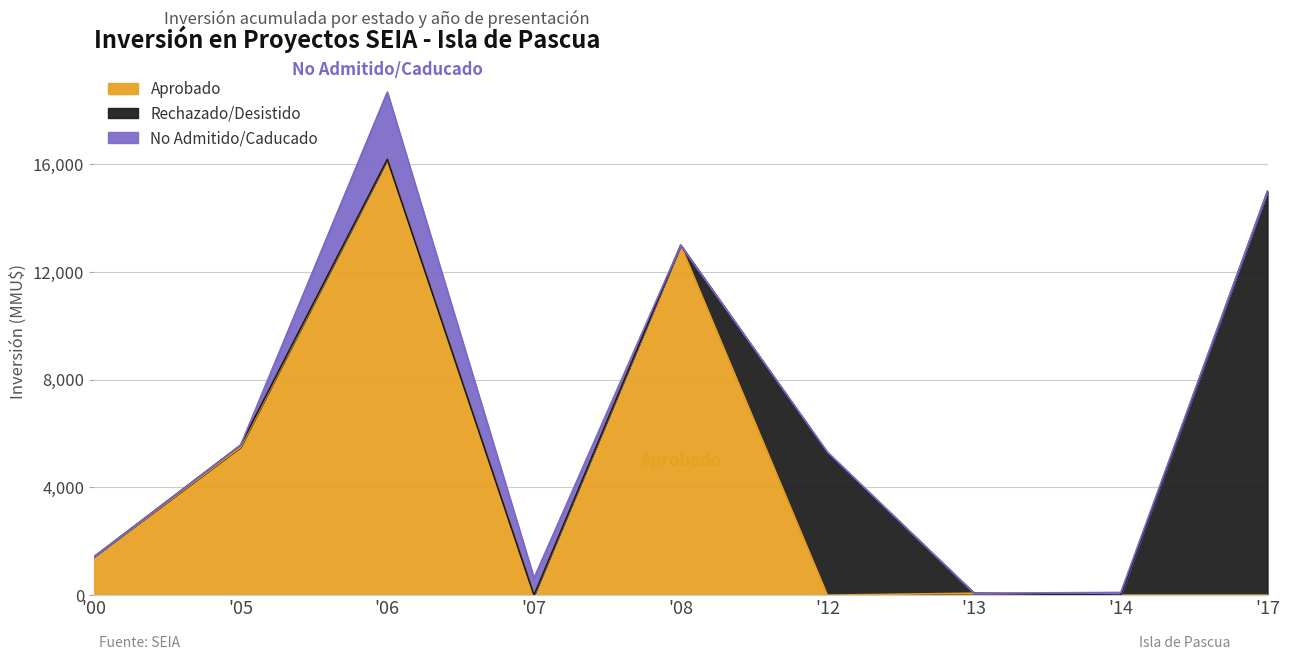

True or false: Rechazado/Desistido has a value of 0 at 2008.

True